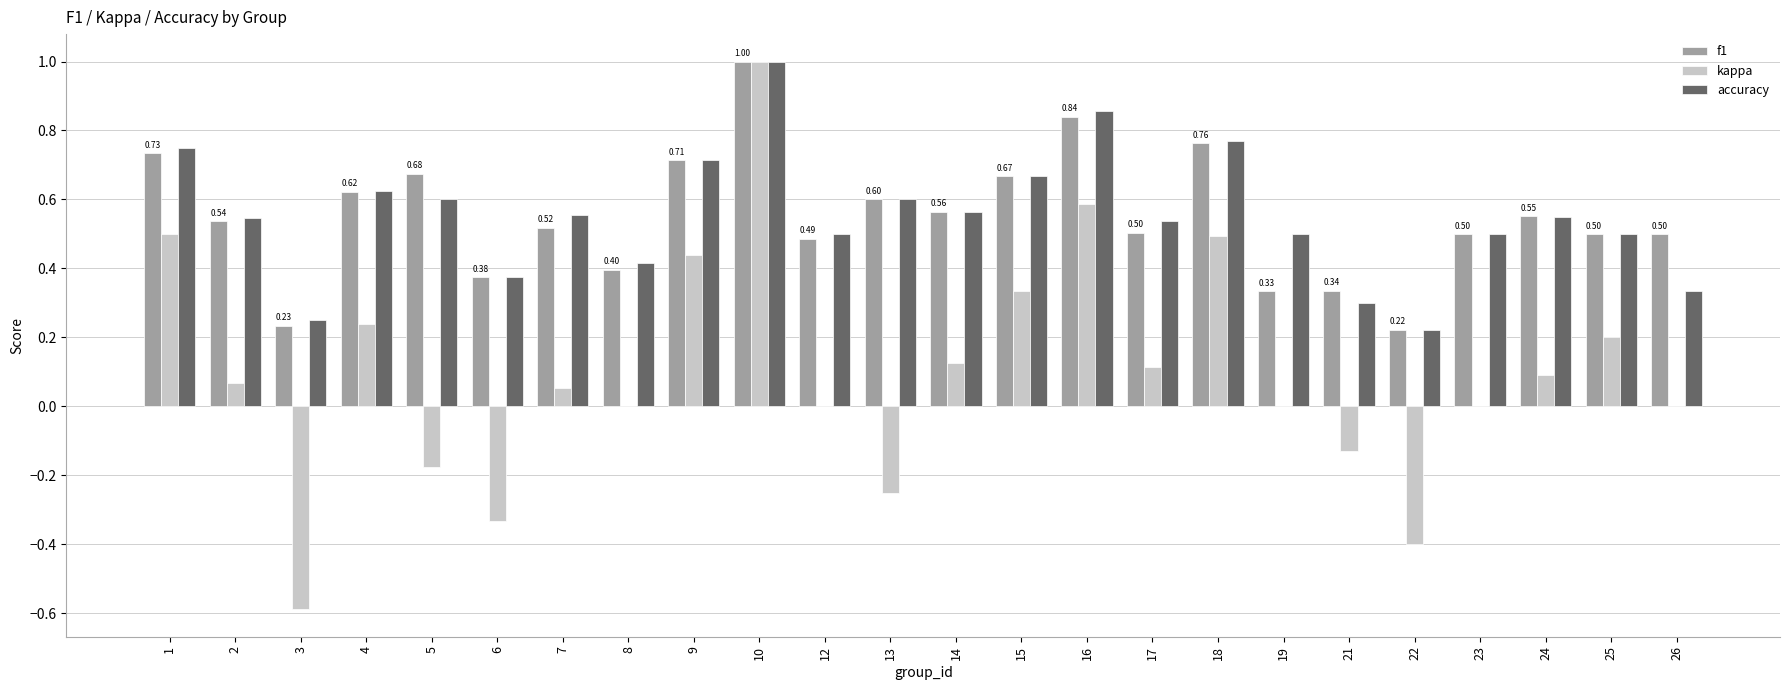

What is the sum of the f1 values at 13 and 10?

1.6